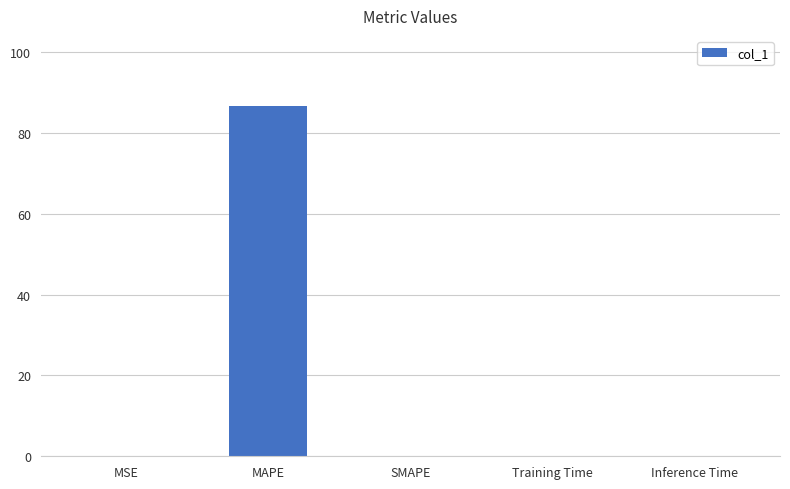

Which label corresponds to the largest value in the chart?

MAPE